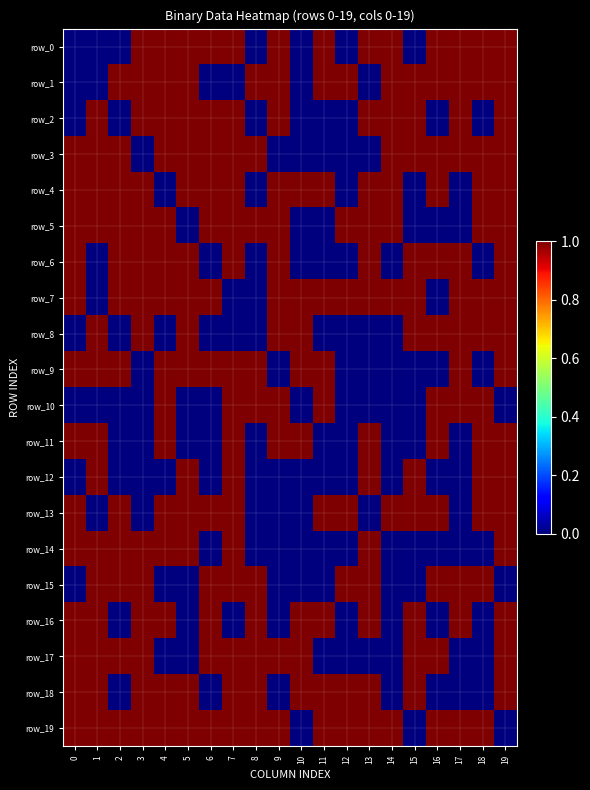

At which category is the sum across all series the highest?

19